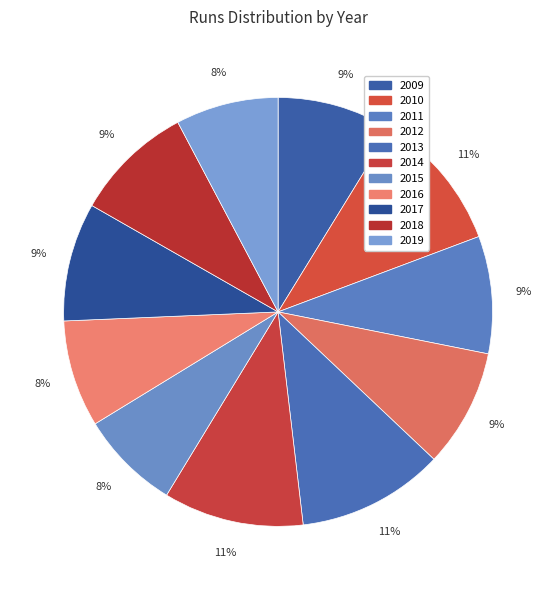

Which slice is the largest?

2013